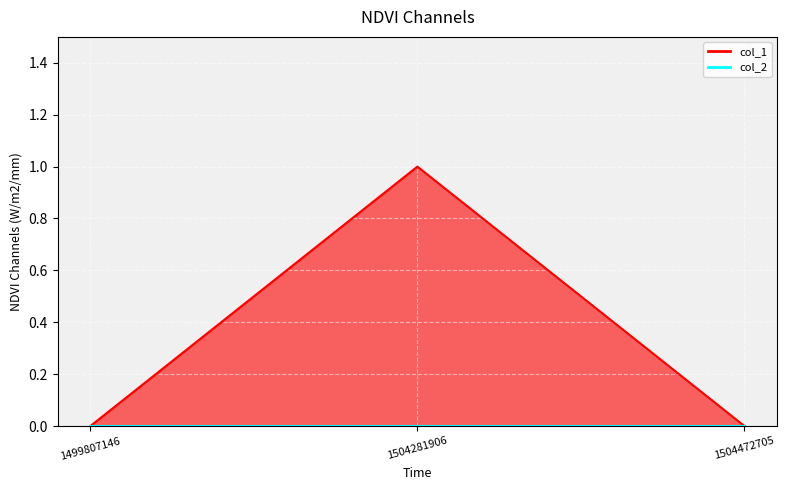

True or false: the data shows 0 at 1504281906.

False